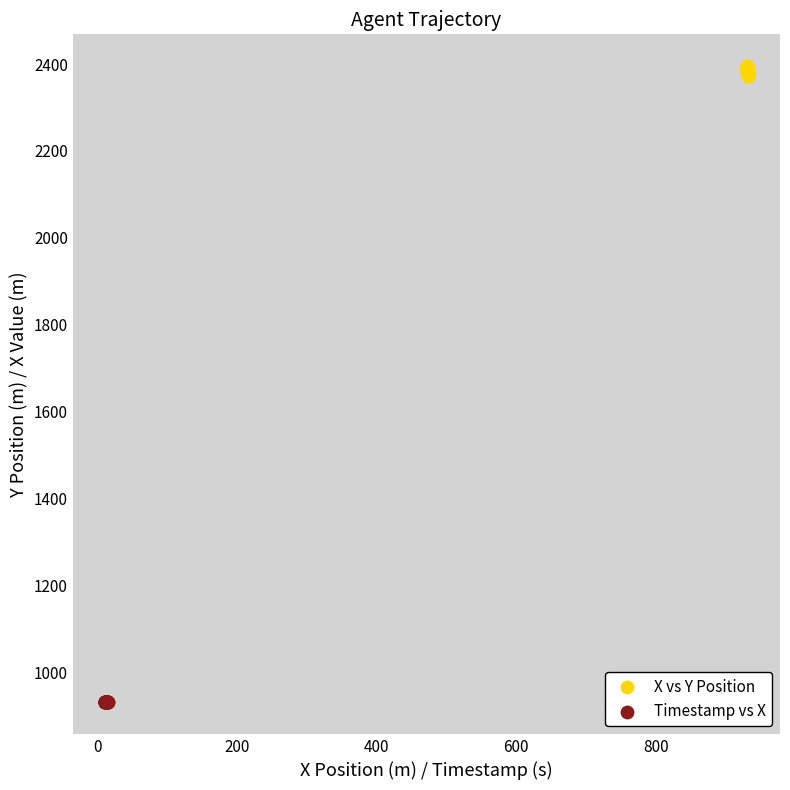

Which series reaches the maximum Y coordinate?

X vs Y Position